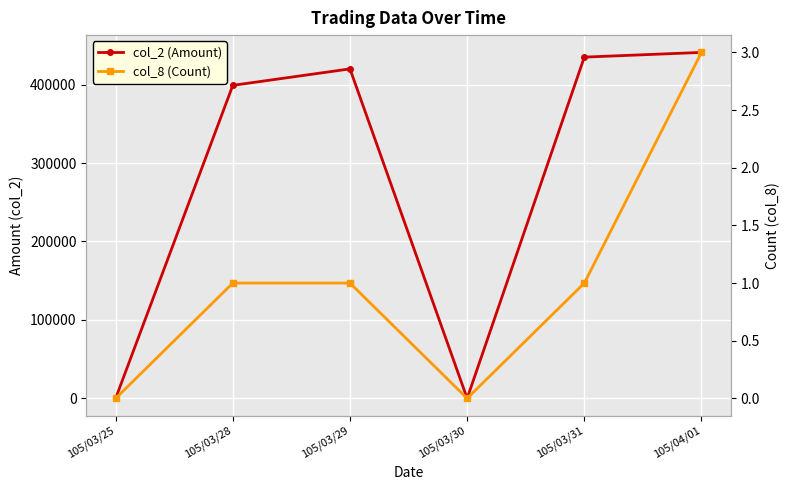

Reading left to right, transcribe all the data shown in this chart.

col_2 (Amount): 105/03/25=0	105/03/28=399000	105/03/29=420000	105/03/30=0	105/03/31=435000	105/04/01=441000
col_8 (Count): 105/03/25=0	105/03/28=1	105/03/29=1	105/03/30=0	105/03/31=1	105/04/01=3